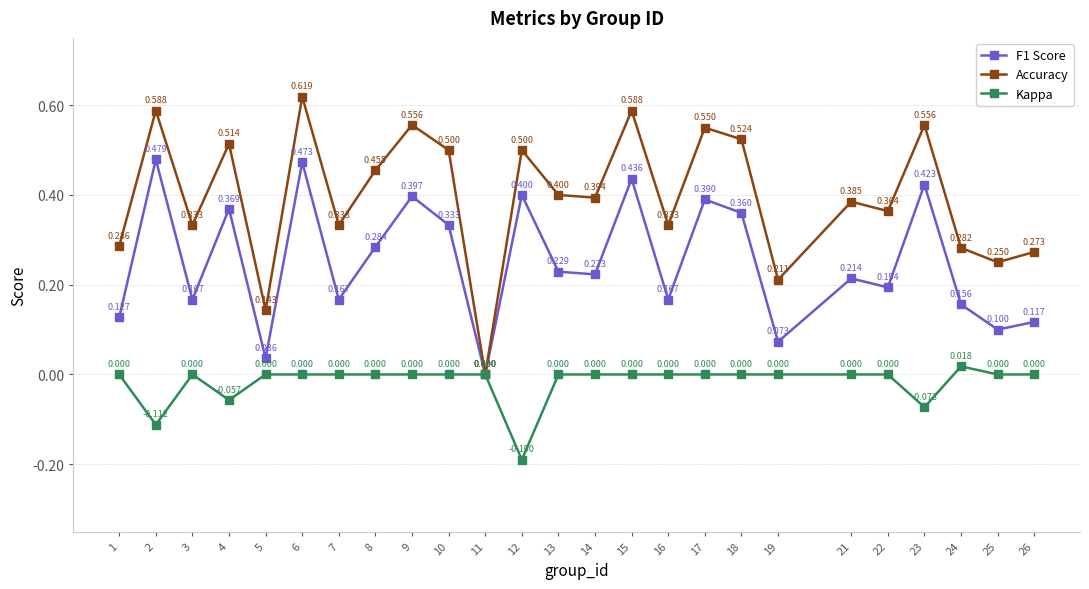

Which series has the largest range (max minus min)?

Accuracy